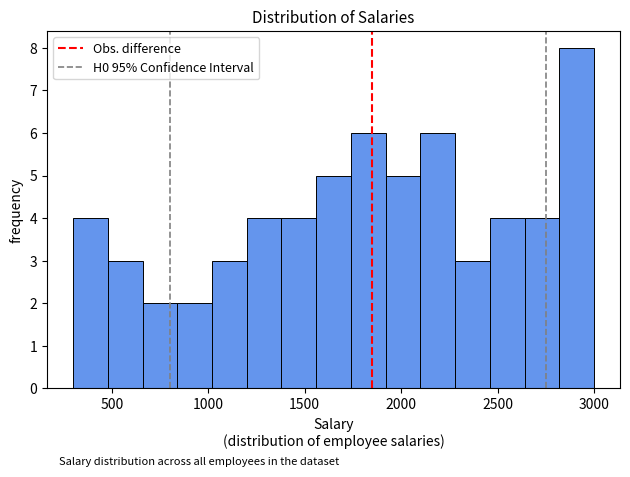

Around what value on the x-axis is the tallest bar? Give the approximate position of its centre, as read against the axis.

2900